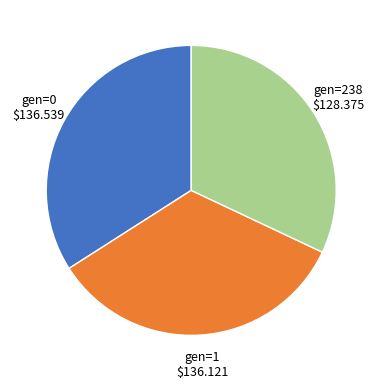

Does gen=0 represent more than half of the total?

No